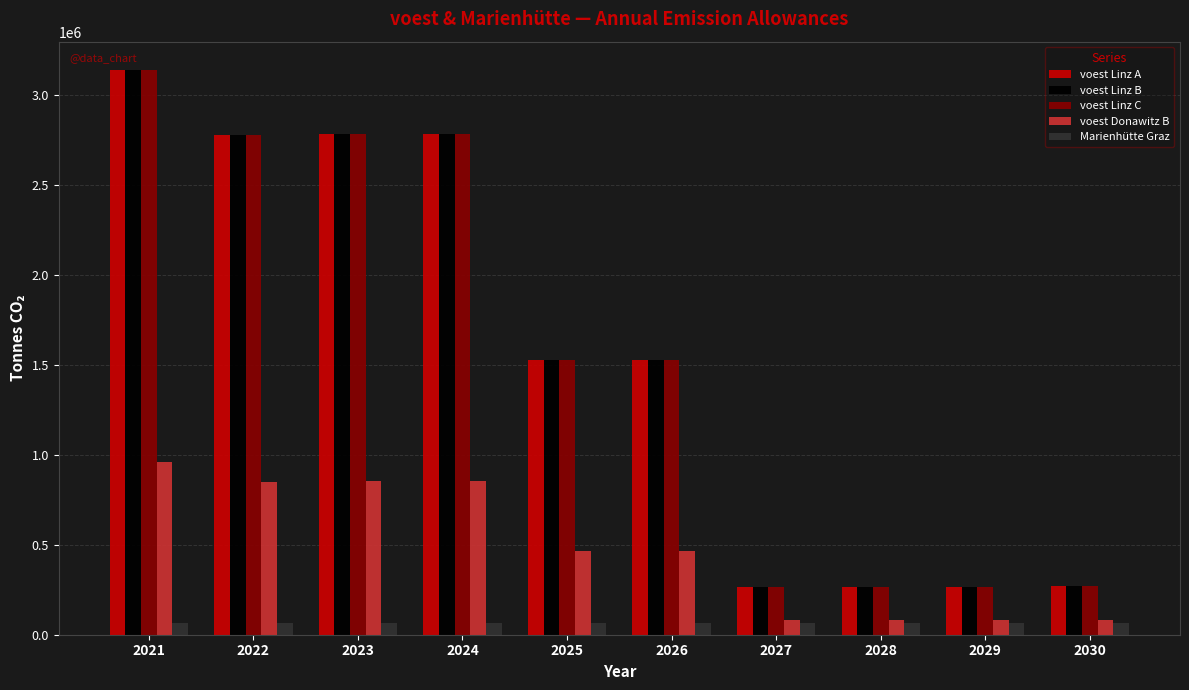

True or false: voest Linz B has a value of 2784673.2 at 2024.

True